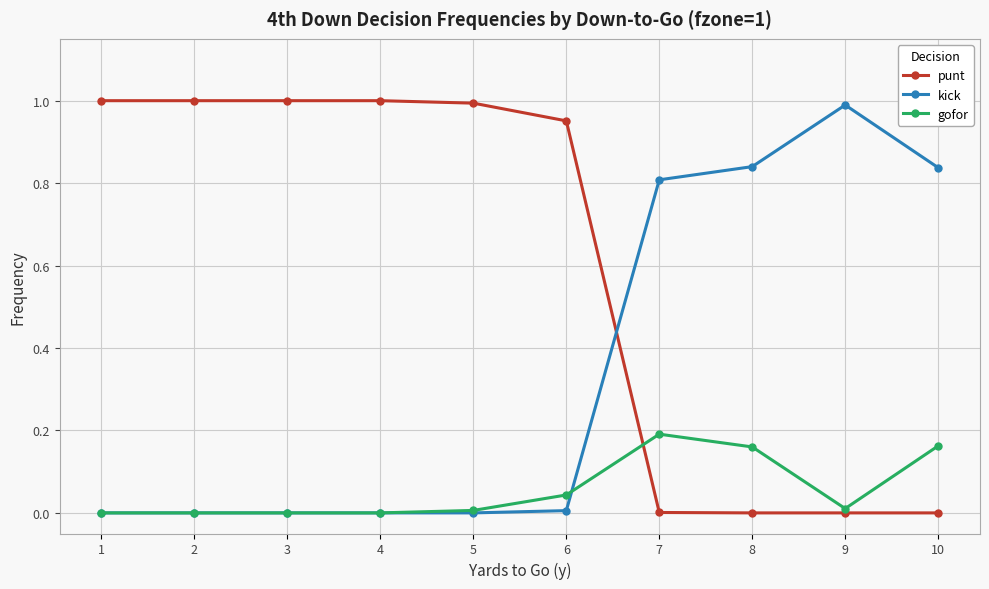

Which series has the widest spread of values?

punt